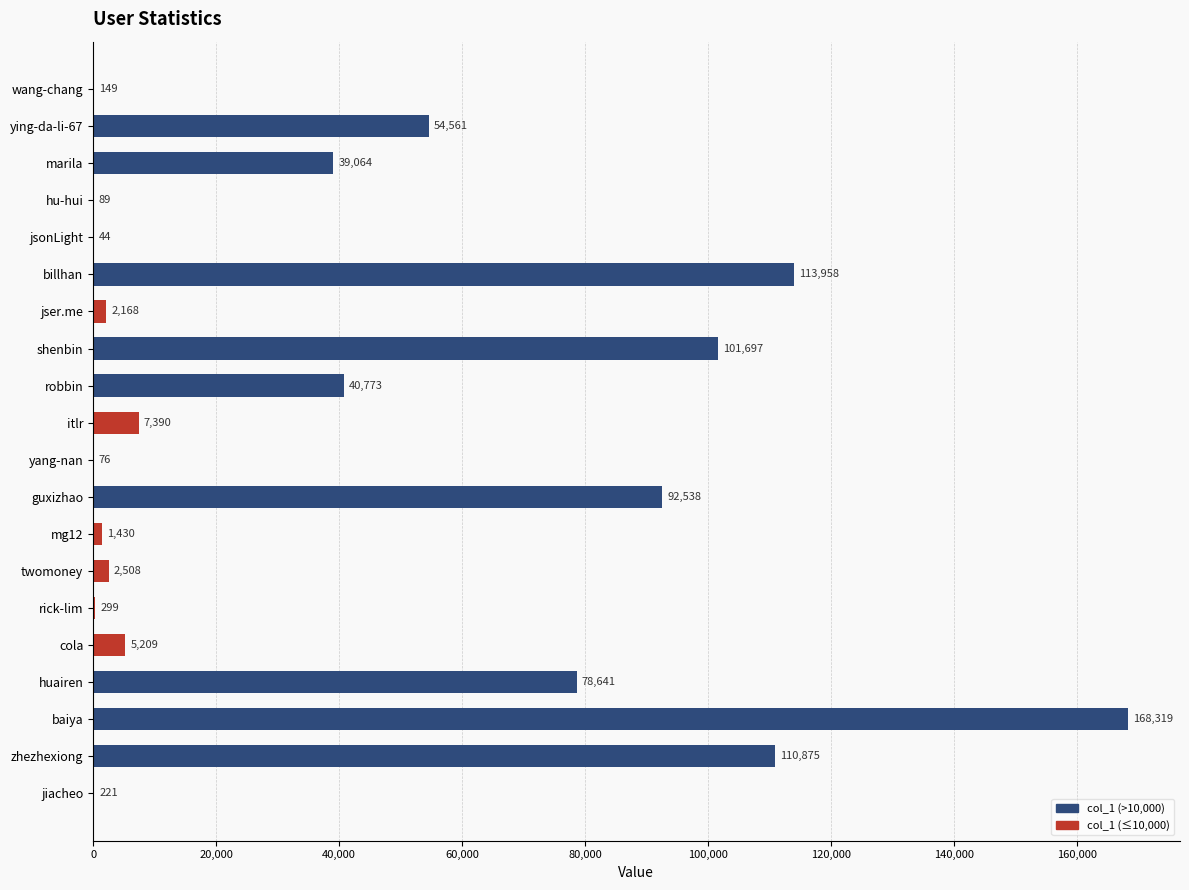

What is the sum of all values?

820009